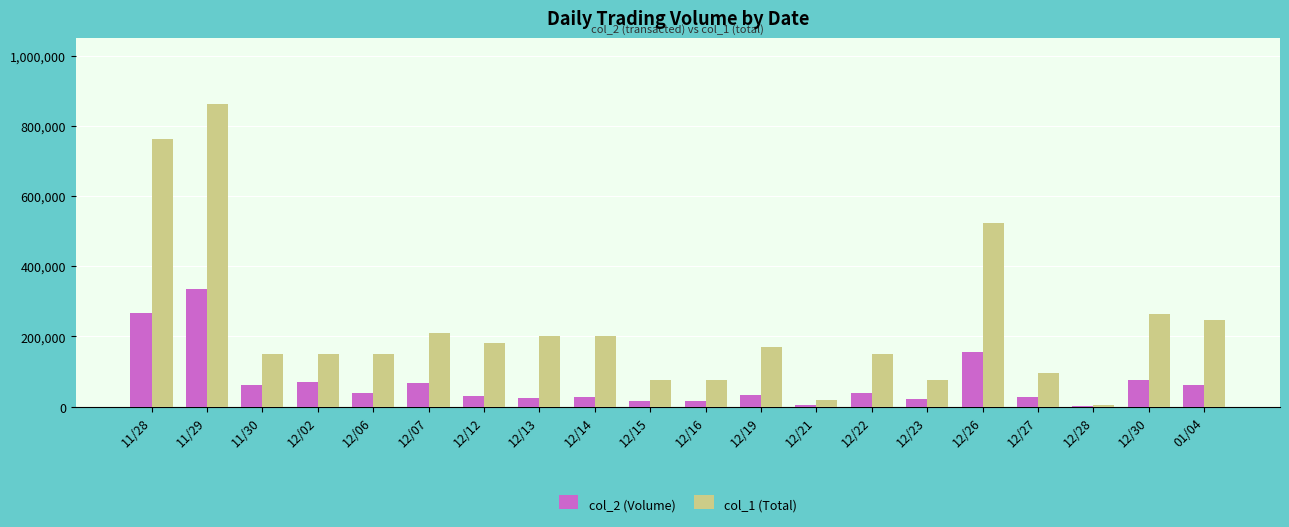

The value of col_1 (Total) at 12/15 is 75000. True or false?

True